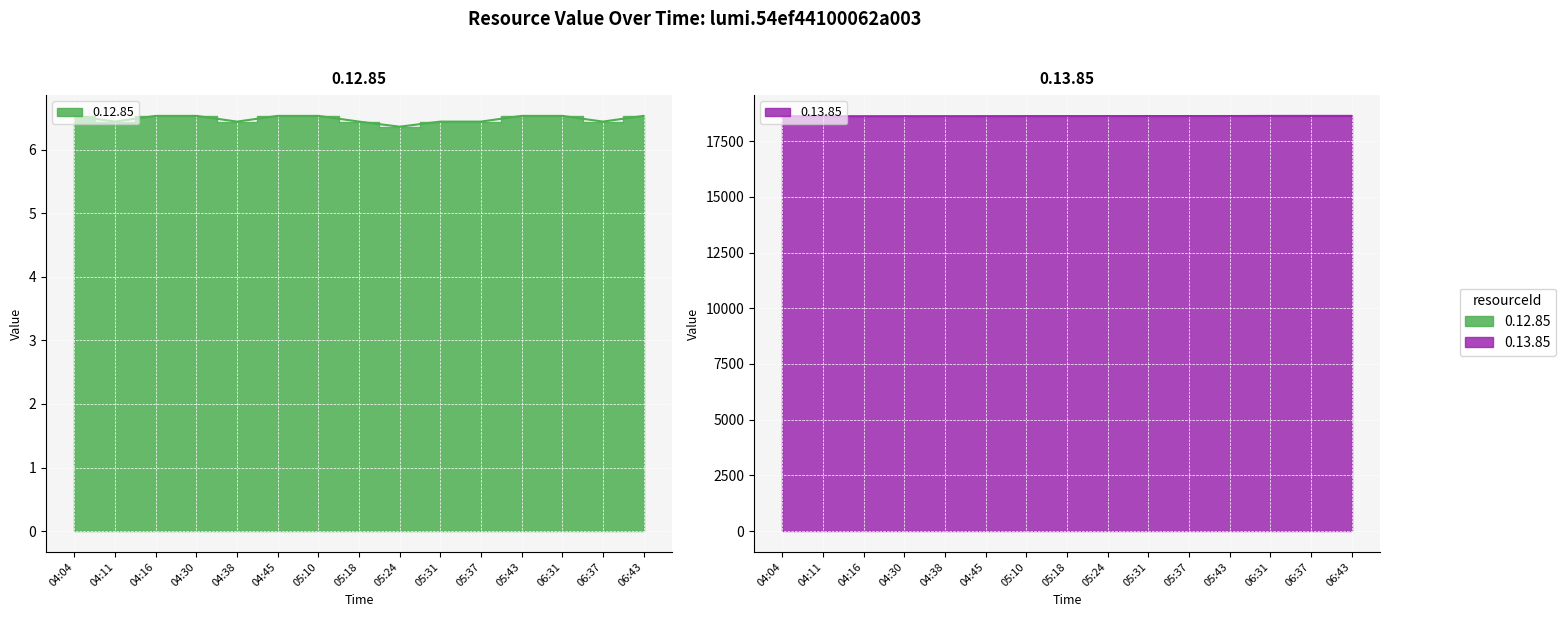

What is the average value of the 0.13.85 series?

18620.1